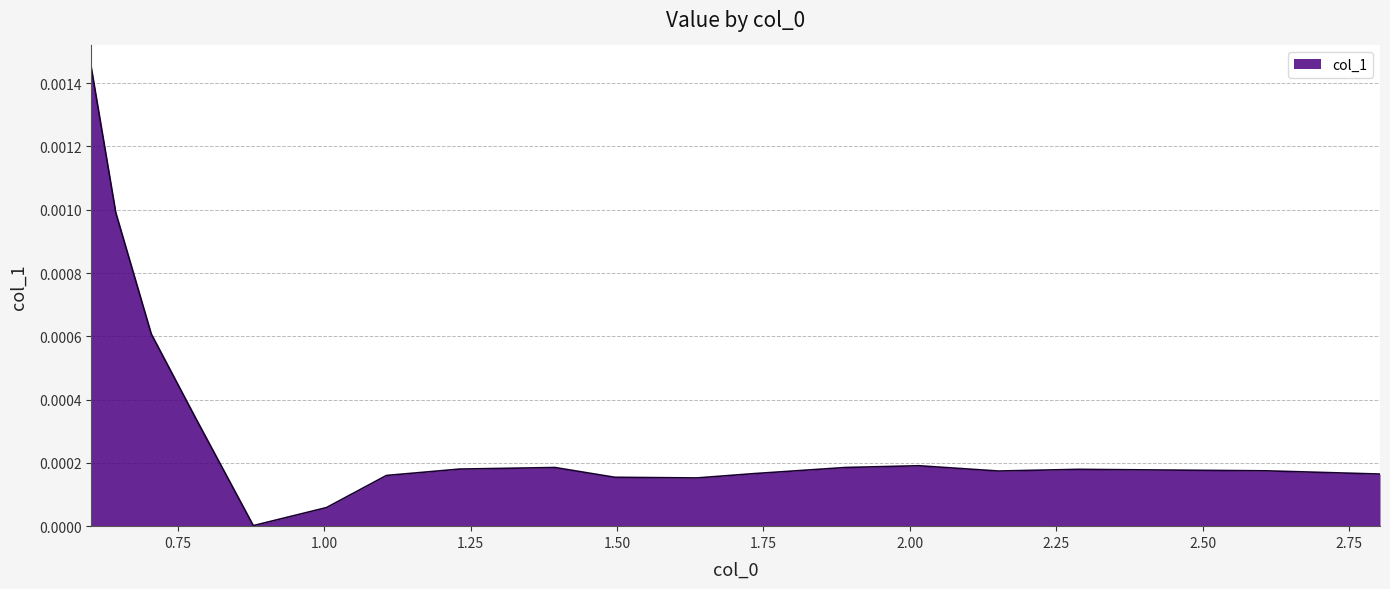

True or false: there are more than 2 points higher than both neighbors.

True